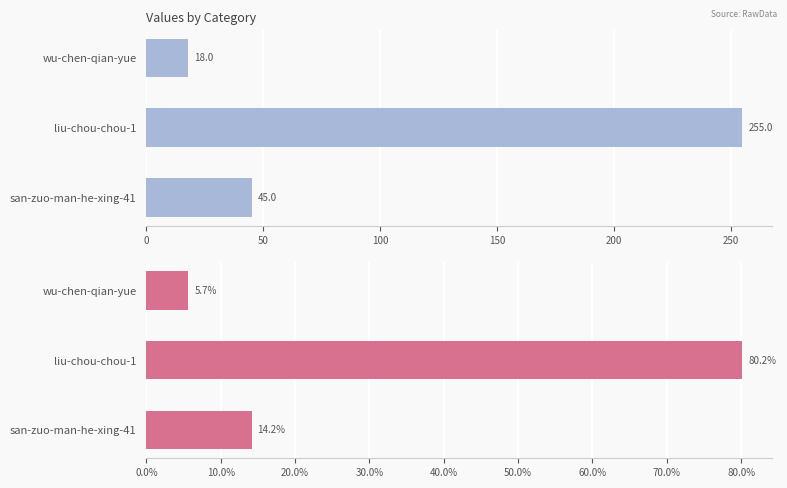

How many groups of bars are there?

3